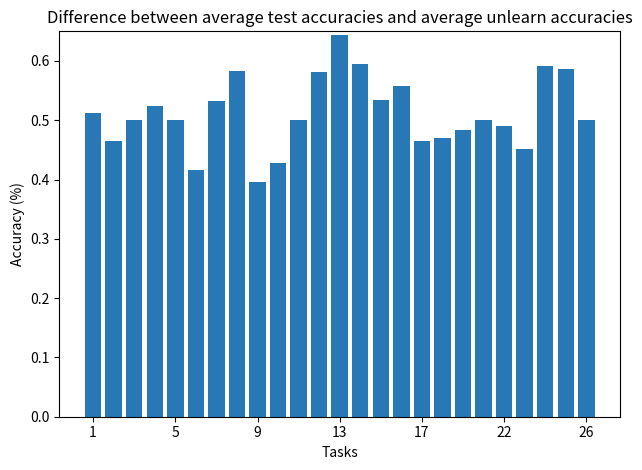

What is the sum of all values?

12.8